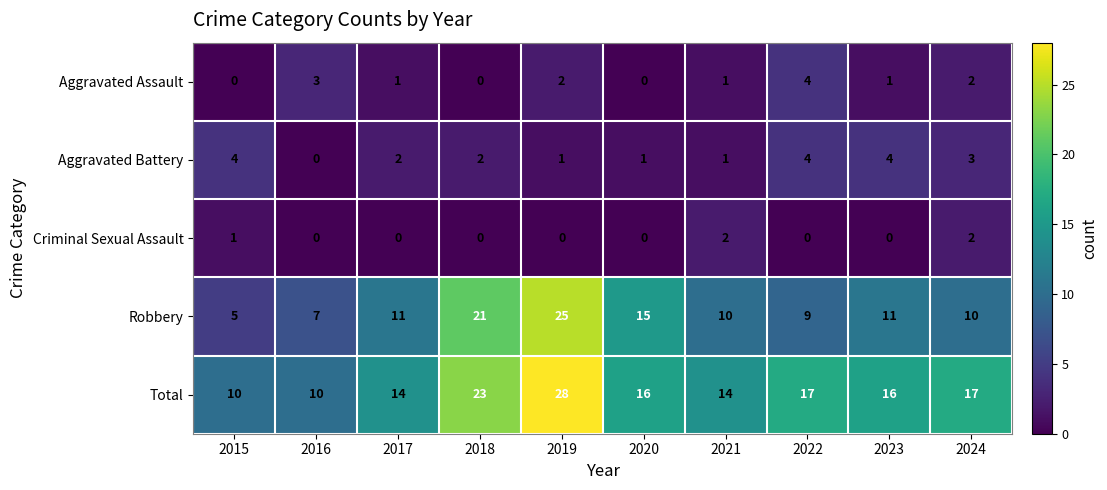

Rank the categories by Robbery value from lowest to highest.

2015, 2016, 2022, 2021, 2024, 2017, 2023, 2020, 2018, 2019